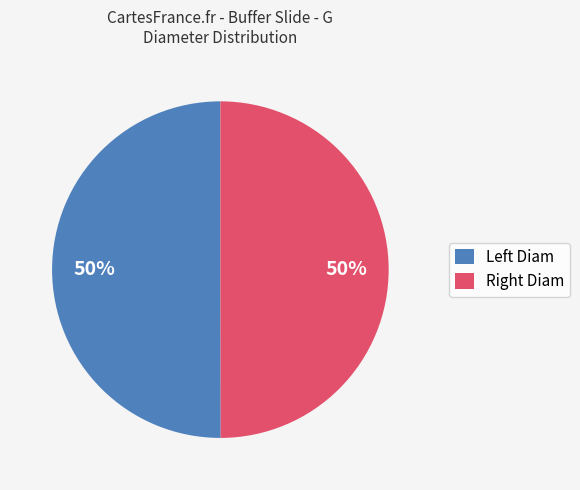

Count the number of slices in the pie.

2